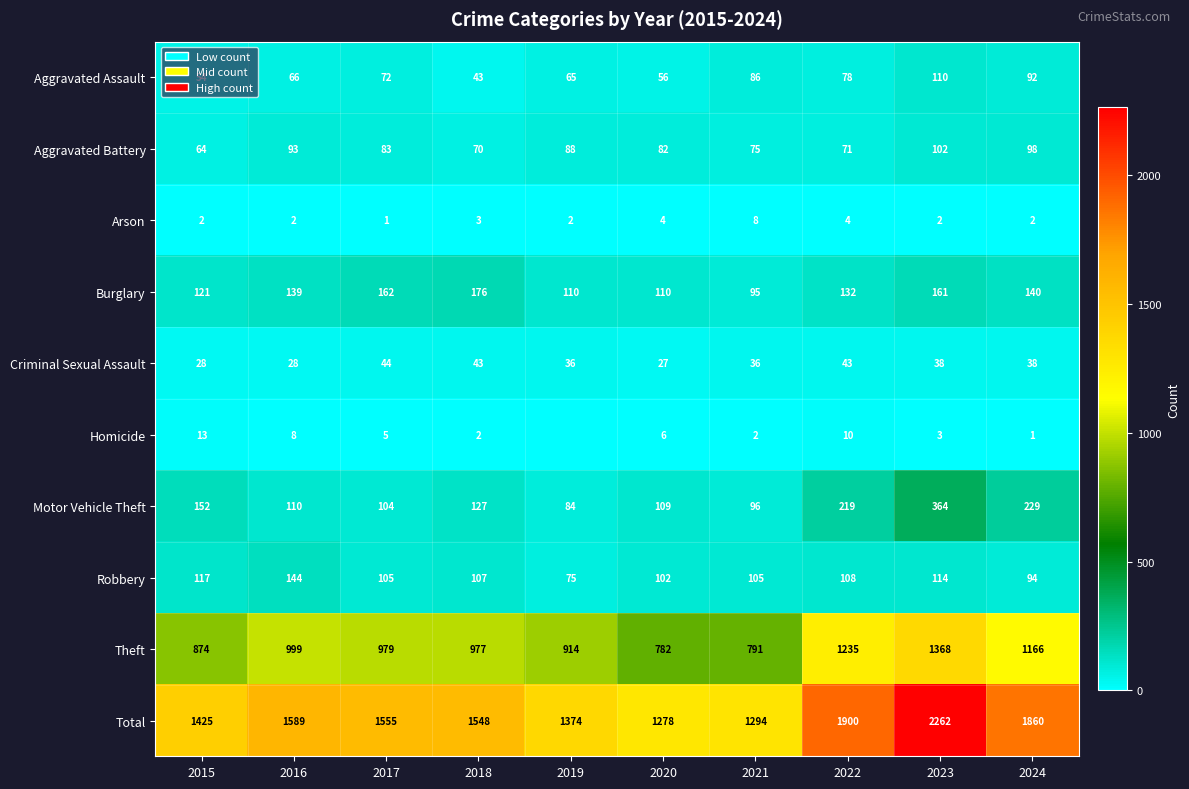

The value of Arson at 2017 is 1. True or false?

True